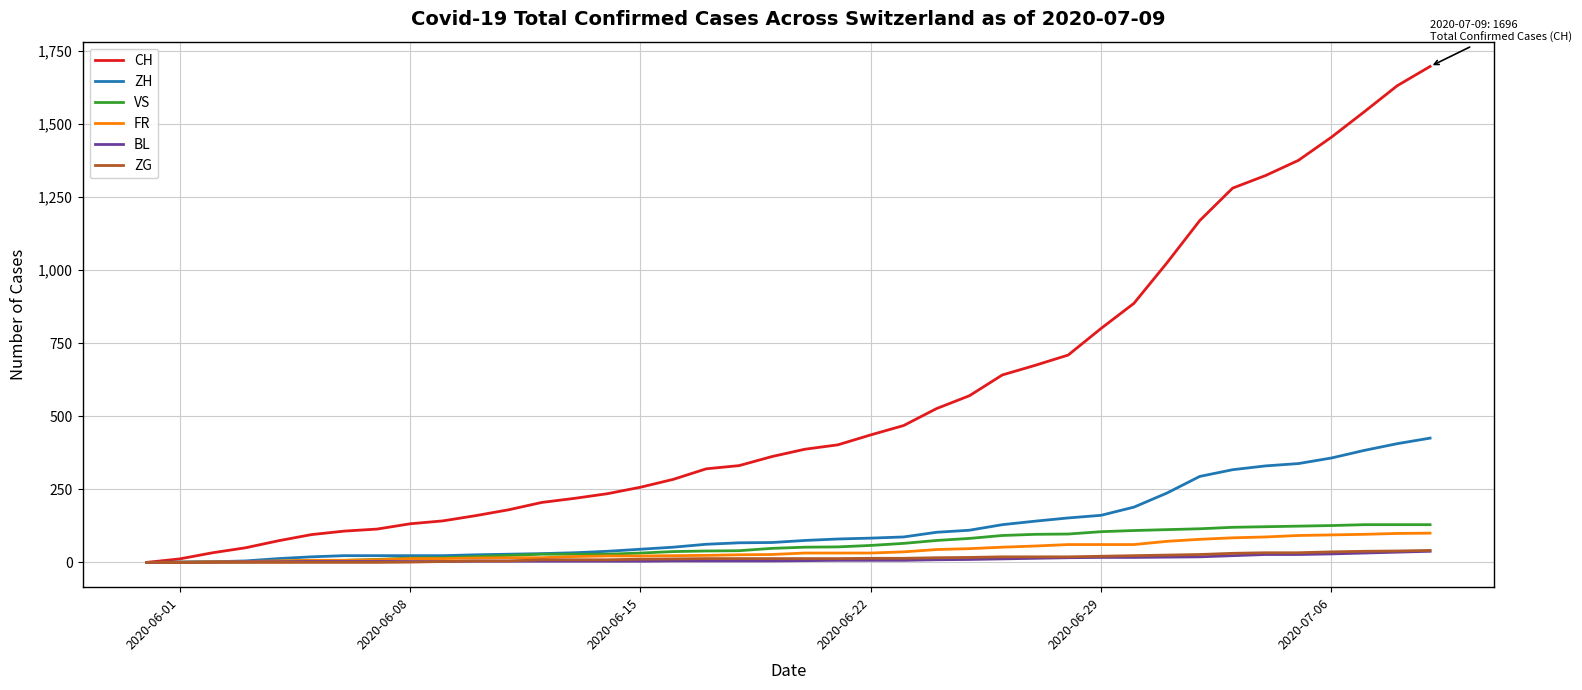

What are all the series names shown in the legend?

CH, ZH, VS, FR, BL, ZG